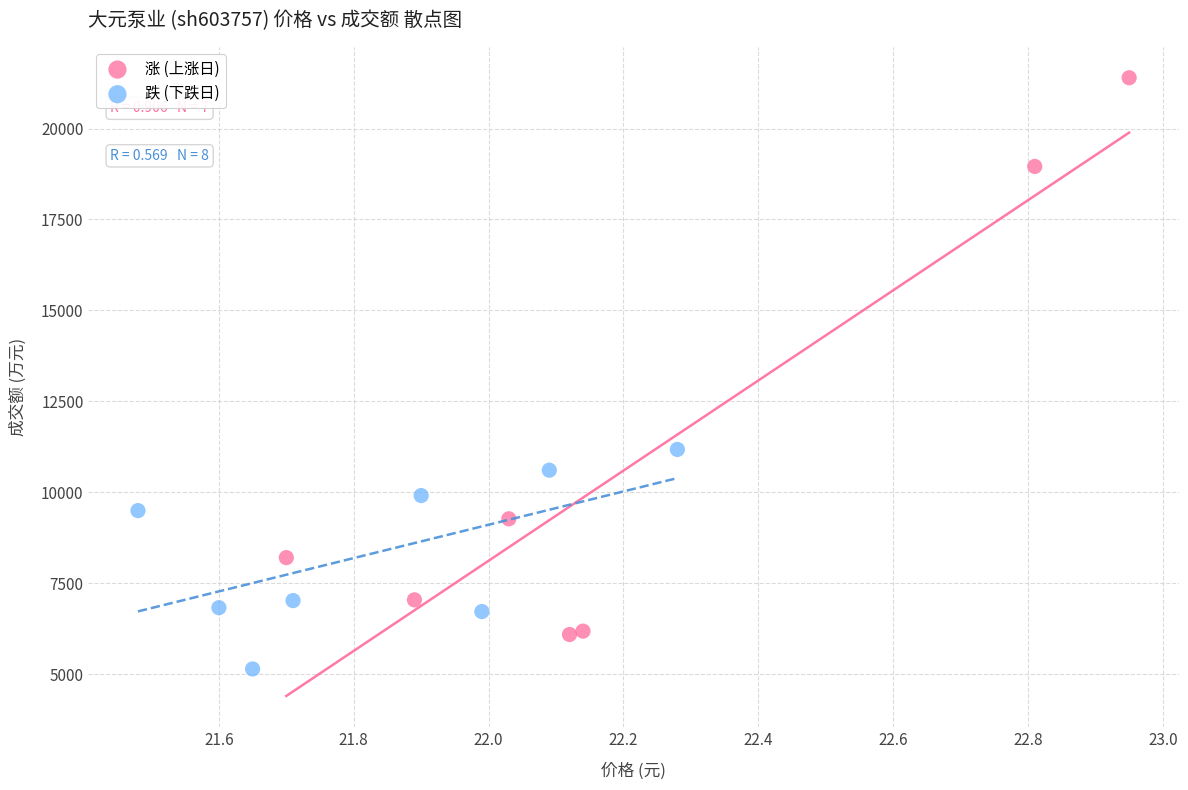

Which series has the widest spread of Y values?

涨 (上涨日)